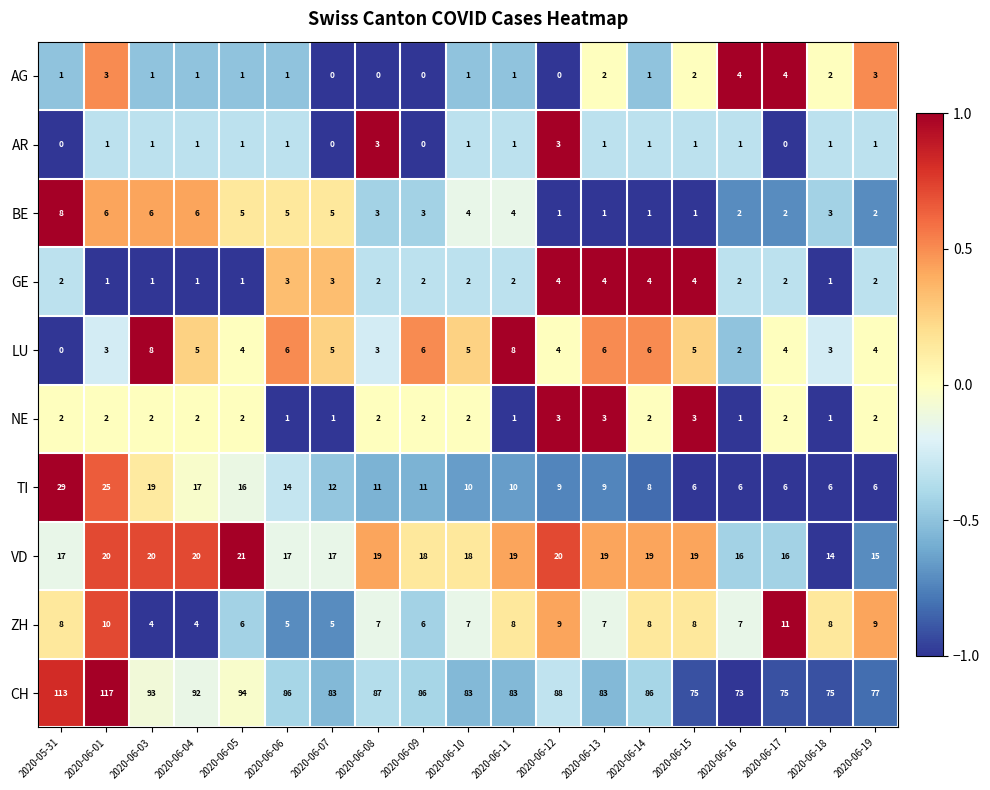

At which category is the sum across all series the highest?

2020-06-01